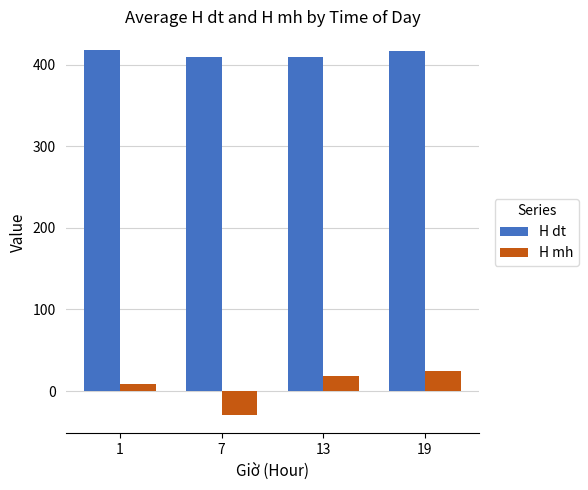

What is the total value across all series at 19?

442.0